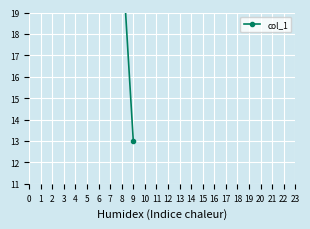

What is the smallest value displayed?

13.0